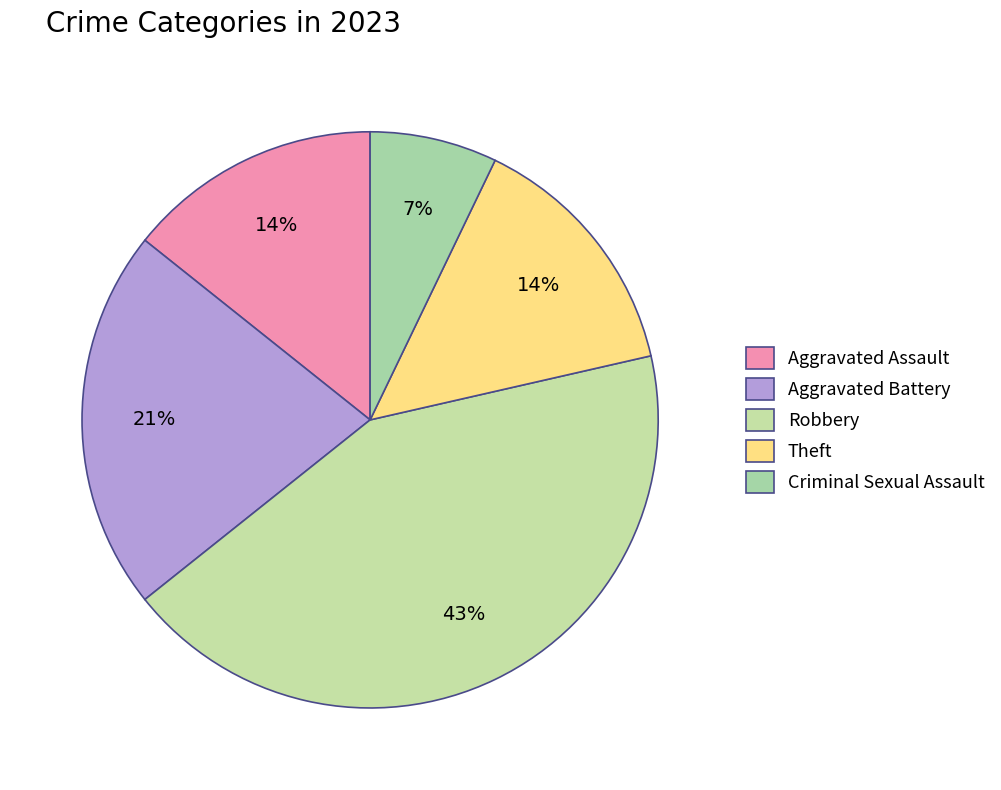

To the nearest percent, what is the difference between the Criminal Sexual Assault and Robbery slice percentages?

36%